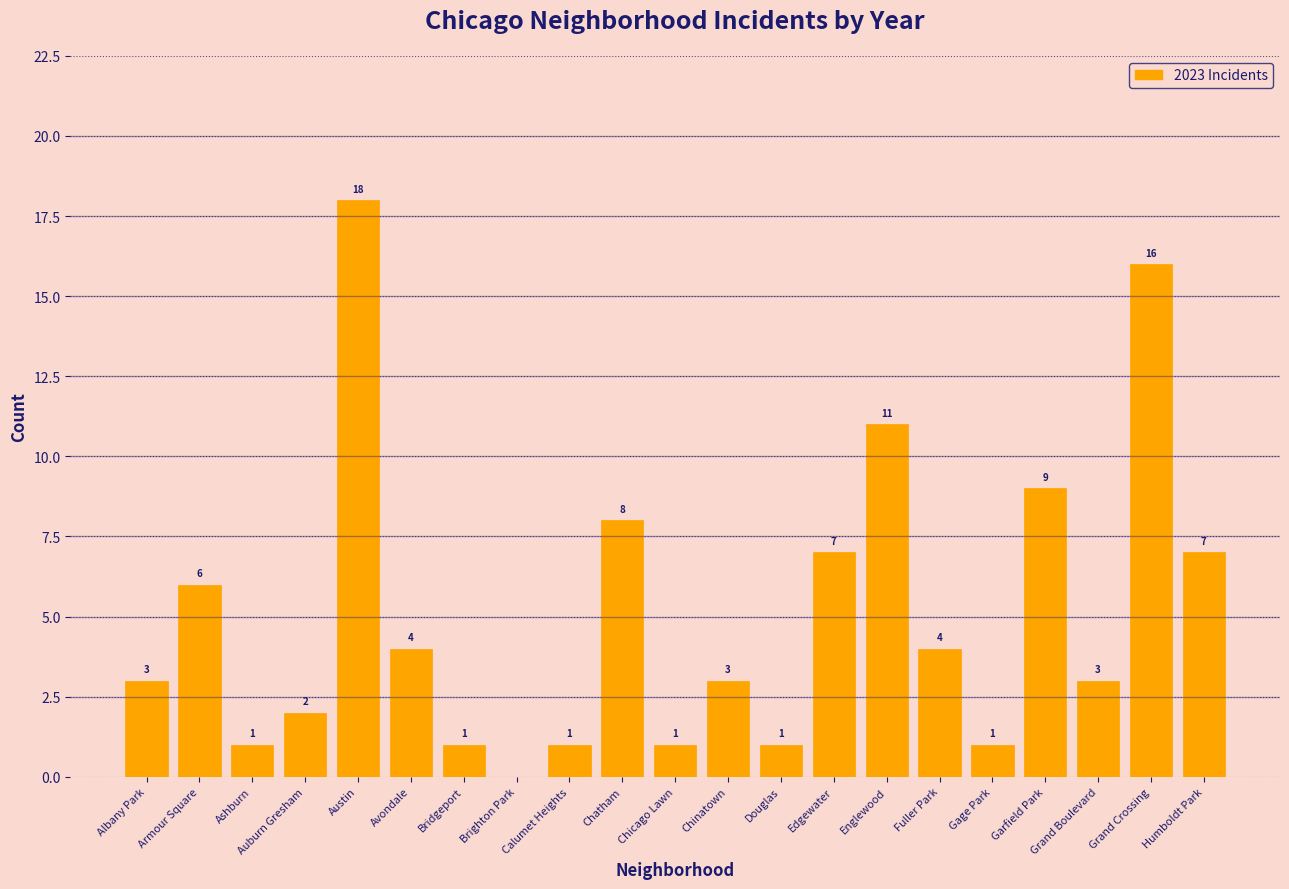

True or false: the data shows 4 at Humboldt Park.

False